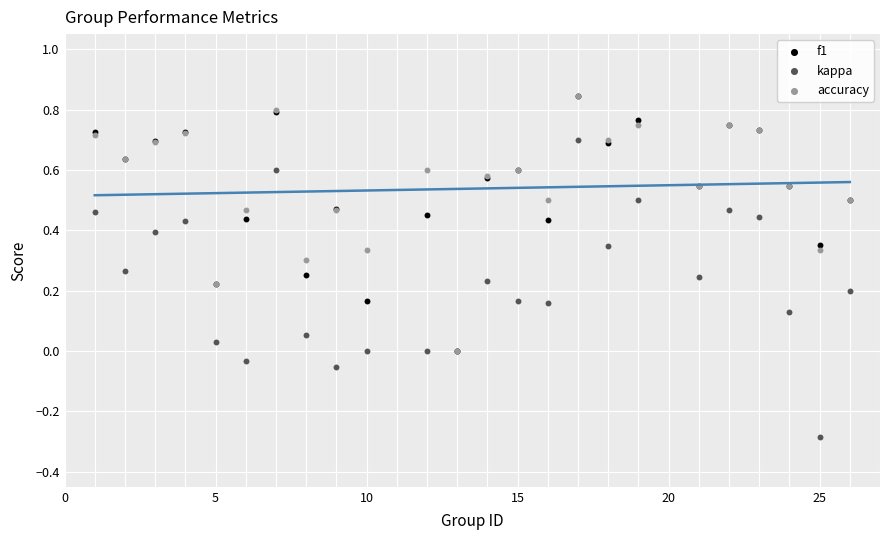

What are all the series names shown in the legend?

f1, kappa, accuracy